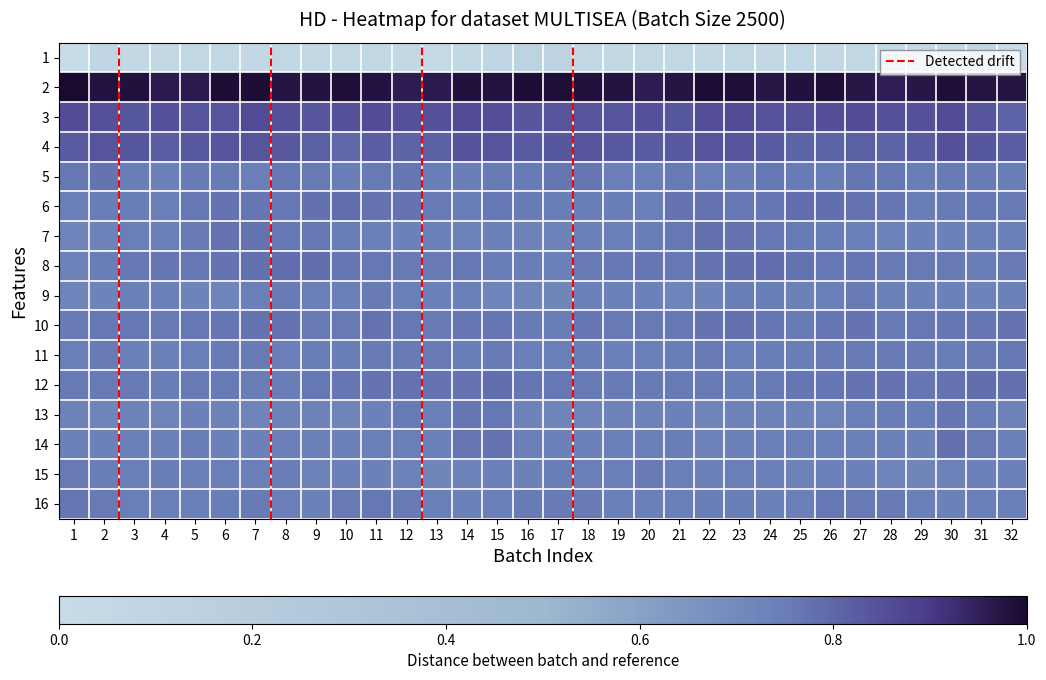

Reading left to right, what are all the values shown in this chart?

1: 1=-206.8	2=-186.4	3=-190.5	4=-190.7	5=-188.9	6=-189.9	7=-190.6	8=-189.7	9=-190.5	10=-190.0	11=-189.7	12=-191.0	13=-193.5	14=-191.6	15=-186.7	16=-176.2	17=-176.0	18=-187.1	19=-191.7	20=-189.7	21=-189.0	22=-190.8	23=-189.7	24=-190.6	25=-190.0	26=-190.1	27=-189.3	28=-192.2	29=-193.3	30=-190.0	31=-185.7	32=-200.7
2: 1=60.6	2=55.3	3=56.4	4=50.4	5=50.8	6=57.6	7=57.8	8=54.3	9=54.4	10=56.9	11=54.9	12=49.3	13=50.8	14=56.2	15=54.6	16=57.5	17=56.9	18=55.6	19=54.4	20=49.3	21=53.6	22=58.1	23=57.2	24=53.3	25=55.5	26=57.2	27=52.9	28=49.1	29=52.8	30=56.4	31=53.4	32=54.2
3: 1=22.4	2=20.2	3=16.4	4=19.9	5=17.5	6=18.4	7=23.0	8=20.1	9=18.8	10=20.8	11=22.0	12=20.8	13=20.0	14=23.0	15=21.5	16=15.9	17=18.3	18=17.7	19=17.6	20=20.3	21=16.3	22=21.0	23=22.6	24=19.1	25=19.4	26=21.4	27=22.0	28=20.5	29=20.4	30=23.7	31=18.6	32=10.4
4: 1=13.7	2=18.1	3=16.4	4=13.5	5=15.0	6=17.3	7=17.7	8=15.4	9=10.9	10=7.3	11=11.6	12=9.1	13=10.8	14=18.9	15=18.2	16=14.3	17=16.5	18=17.8	19=15.4	20=14.1	21=15.4	22=18.1	23=17.1	24=14.2	25=8.5	26=9.0	27=11.2	28=8.6	29=14.0	30=19.9	31=15.8	32=11.8
5: 1=-2.3	2=-0.7	3=-5.4	4=-9.9	5=-4.5	6=-5.2	7=-7.0	8=-3.0	9=-3.5	10=-5.5	11=-3.4	12=-1.1	13=-5.4	14=-5.3	15=-3.8	16=-4.4	17=-1.1	18=-1.7	19=-7.8	20=-8.2	21=-4.1	22=-6.5	23=-5.8	24=-2.3	25=-4.4	26=-5.3	27=-2.0	28=-2.4	29=-5.6	30=-4.2	31=-4.6	32=-5.3
6: 1=-7.1	2=-5.4	3=-5.4	4=-6.7	5=-2.6	6=0.4	7=-1.4	8=-2.3	9=1.9	10=3.7	11=0.2	12=0.0	13=-4.4	14=-5.6	15=-2.9	16=-4.7	17=-5.8	18=-5.3	19=-5.6	20=-6.4	21=-0.4	22=-0.1	23=-2.5	24=-1.2	25=3.5	26=2.3	27=0.1	28=-1.1	29=-5.4	30=-4.4	31=-2.6	32=-3.5
7: 1=-13.2	2=-10.4	3=-6.9	4=-6.3	5=-4.9	6=0.0	7=1.0	8=-2.2	9=-3.1	10=-5.5	11=-7.4	12=-10.4	13=-9.8	14=-10.6	15=-8.4	16=-10.6	17=-12.4	18=-8.4	19=-6.8	20=-6.1	21=-3.0	22=1.4	23=-0.3	24=-3.0	25=-3.6	26=-6.2	27=-8.2	28=-10.5	29=-10.0	30=-10.1	31=-7.9	32=-9.6
8: 1=-10.6	2=-5.6	3=-3.0	4=-1.3	5=-2.3	6=-1.0	7=1.3	8=3.7	9=2.4	10=-1.8	11=-2.2	12=-3.3	13=-4.8	14=-2.7	15=-6.1	16=-6.1	17=-7.8	18=-3.3	19=-2.7	20=-1.4	21=-2.1	22=-0.2	23=2.4	24=4.0	25=0.8	26=-2.6	27=-1.9	28=-4.1	29=-4.2	30=-3.8	31=-5.6	32=-3.3
9: 1=-13.1	2=-11.6	3=-9.1	4=-9.8	5=-11.6	6=-13.0	7=-7.8	8=-4.9	9=-7.9	10=-8.2	11=-5.1	12=-7.4	13=-10.1	14=-8.2	15=-12.6	16=-13.1	17=-14.9	18=-9.8	19=-9.3	20=-10.0	21=-12.9	22=-11.7	23=-5.8	24=-5.6	25=-8.6	26=-7.2	27=-4.9	28=-9.3	29=-8.7	30=-10.4	31=-11.8	32=-8.7
10: 1=-5.1	2=-2.8	3=-2.5	4=-3.9	5=-2.6	6=-1.3	7=0.9	8=0.3	9=-3.8	10=-3.8	11=0.0	12=-2.4	13=-3.8	14=-1.1	15=-1.9	16=-5.1	17=-5.5	18=-2.0	19=-3.4	20=-3.2	21=-2.6	22=-0.4	23=1.1	24=-1.2	25=-4.5	26=-2.0	27=-0.5	28=-3.4	29=-2.5	30=-1.2	31=-1.8	32=0.5
11: 1=-6.3	2=-4.7	3=-8.5	4=-9.1	5=-6.3	6=-4.8	7=-5.2	8=-6.5	9=-5.8	10=-5.6	11=-4.2	12=-4.2	13=-4.5	14=-5.9	15=-4.1	16=-7.4	17=-6.3	18=-5.6	19=-10.0	20=-7.6	21=-6.0	22=-4.0	23=-6.5	24=-6.0	25=-5.8	26=-5.1	27=-4.1	28=-4.4	29=-4.5	30=-5.5	31=-3.9	32=-2.4
12: 1=-3.5	2=-3.4	3=-3.8	4=-5.5	5=-4.4	6=-4.1	7=-5.5	8=-5.3	9=-2.1	10=-1.5	11=-0.9	12=0.8	13=-0.9	14=-0.4	15=2.4	16=-1.6	17=-2.8	18=-3.6	19=-4.9	20=-5.1	21=-4.1	22=-4.5	23=-5.9	24=-3.8	25=-1.8	26=-1.4	27=-0.2	28=0.4	29=-1.4	30=1.1	31=2.3	32=1.4
13: 1=-12.5	2=-13.1	3=-11.5	4=-12.7	5=-9.8	6=-11.9	7=-13.5	8=-11.4	9=-11.2	10=-13.9	11=-10.1	12=-4.9	13=-6.9	14=-1.7	15=-3.1	16=-11.8	17=-14.1	18=-12.6	19=-12.1	20=-11.6	21=-9.9	22=-13.6	23=-12.4	24=-10.7	25=-12.5	26=-13.2	27=-7.6	28=-5.6	29=-5.6	30=-1.2	31=-5.4	32=-11.3
14: 1=-8.9	2=-9.9	3=-7.4	4=-7.9	5=-5.5	6=-9.4	7=-10.3	8=-7.4	9=-7.4	10=-8.4	11=-7.7	12=-6.6	13=-10.3	14=-1.1	15=0.0	16=-7.5	17=-8.6	18=-9.3	19=-7.2	20=-6.7	21=-6.1	22=-11.0	23=-8.8	24=-7.1	25=-8.0	26=-8.0	27=-7.4	28=-7.9	29=-8.4	30=1.6	31=-3.3	32=-10.4
15: 1=-3.5	2=-5.8	3=-7.9	4=-5.2	5=-6.4	6=-8.2	7=-7.8	8=-6.0	9=-11.0	10=-10.4	11=-9.0	12=-11.4	13=-15.1	14=-12.3	15=-9.8	16=-8.6	17=-5.7	18=-7.3	19=-6.9	20=-5.1	21=-6.8	22=-8.8	23=-6.3	24=-7.9	25=-11.4	26=-9.5	27=-9.6	28=-12.6	29=-14.8	30=-10.8	31=-10.2	32=-10.3
16: 1=-2.0	2=-3.9	3=-6.4	4=-7.7	5=-7.7	6=-5.9	7=-5.2	8=-8.1	9=-9.1	10=-3.9	11=-2.7	12=-3.6	13=-6.9	14=-8.9	15=-7.6	16=-5.0	17=-4.6	18=-5.1	19=-7.2	20=-7.8	21=-6.7	22=-5.6	23=-5.9	24=-9.2	25=-7.5	26=-2.4	27=-3.2	28=-4.2	29=-8.3	30=-8.4	31=-7.3	32=-6.9